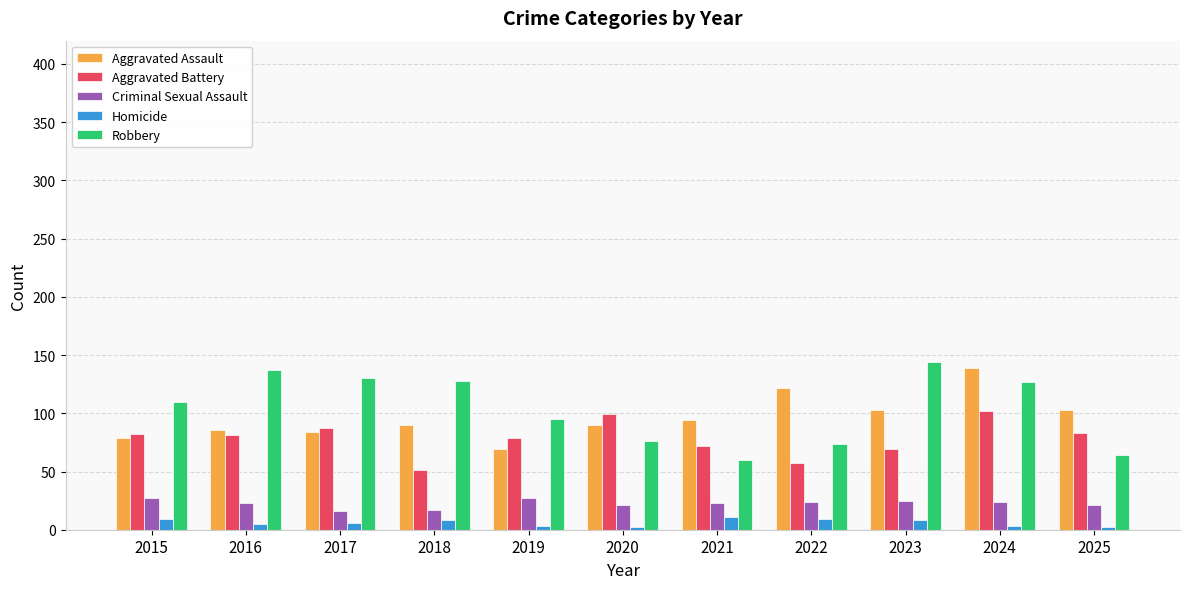

What is the value of the Aggravated Battery bar at the 2nd from the left?

81